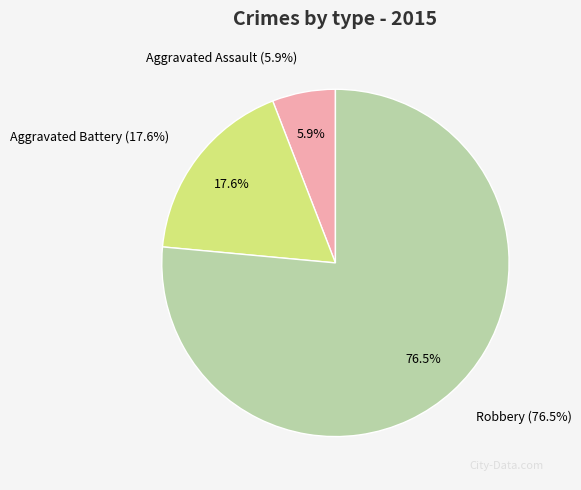

How many segments does this pie chart have?

3